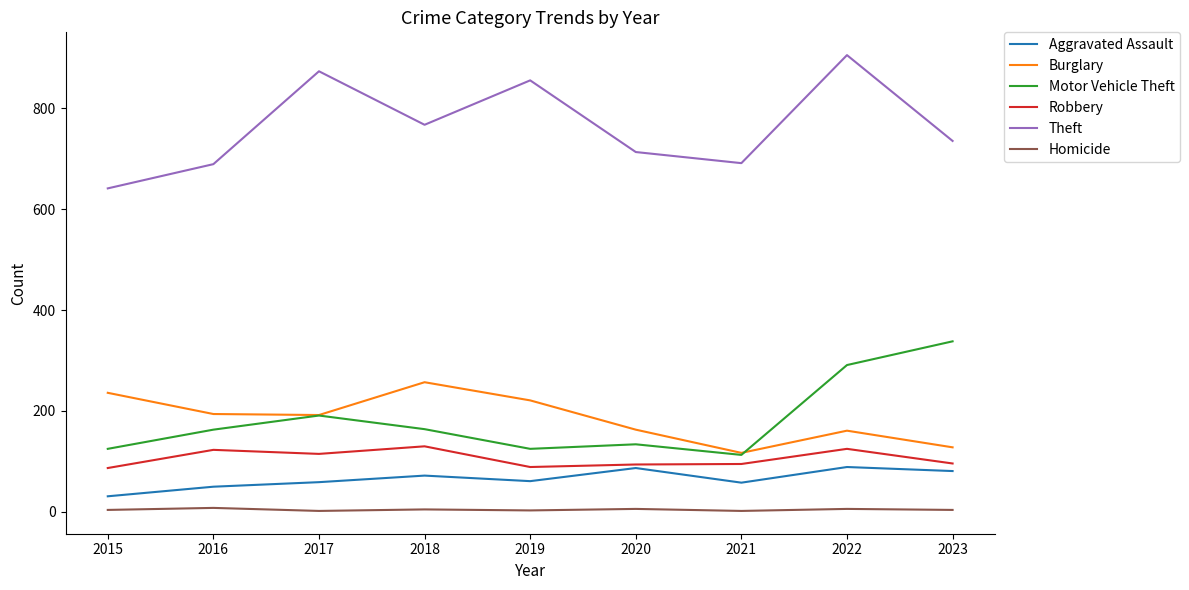

Does the chart have visible grid lines?

No